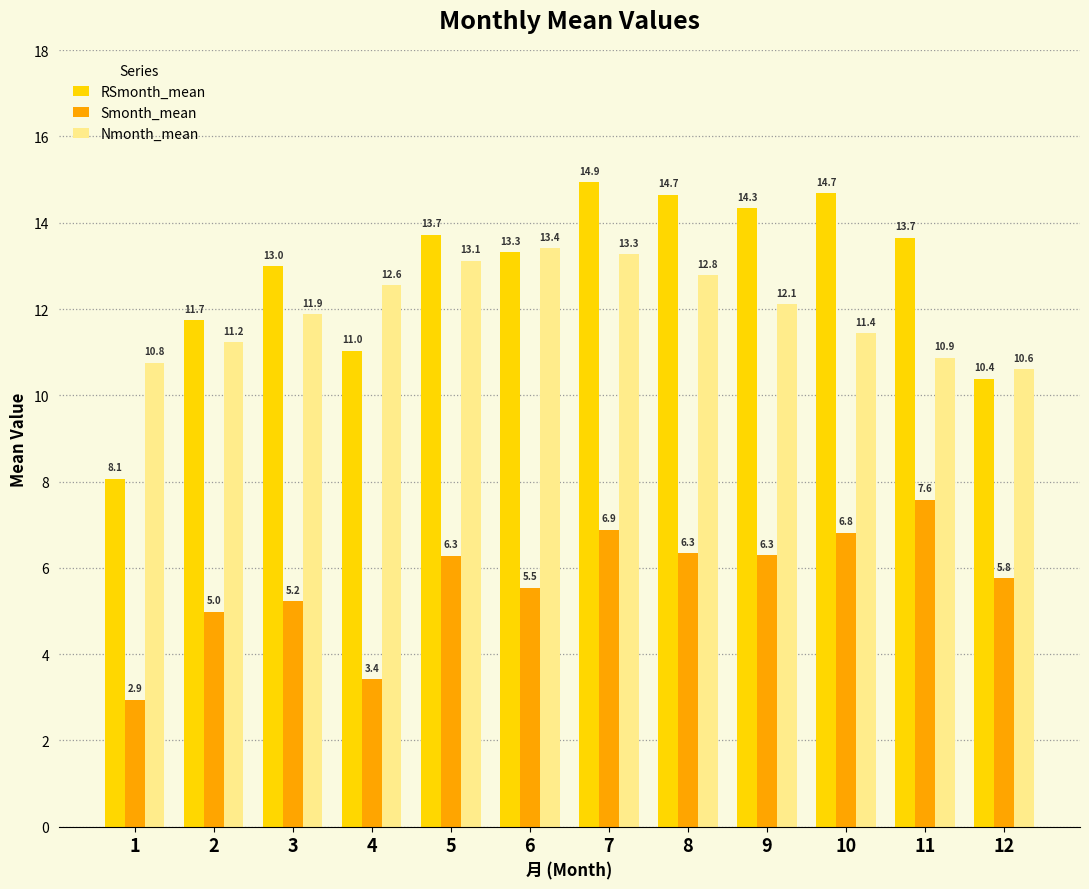

How many groups of bars are there?

12